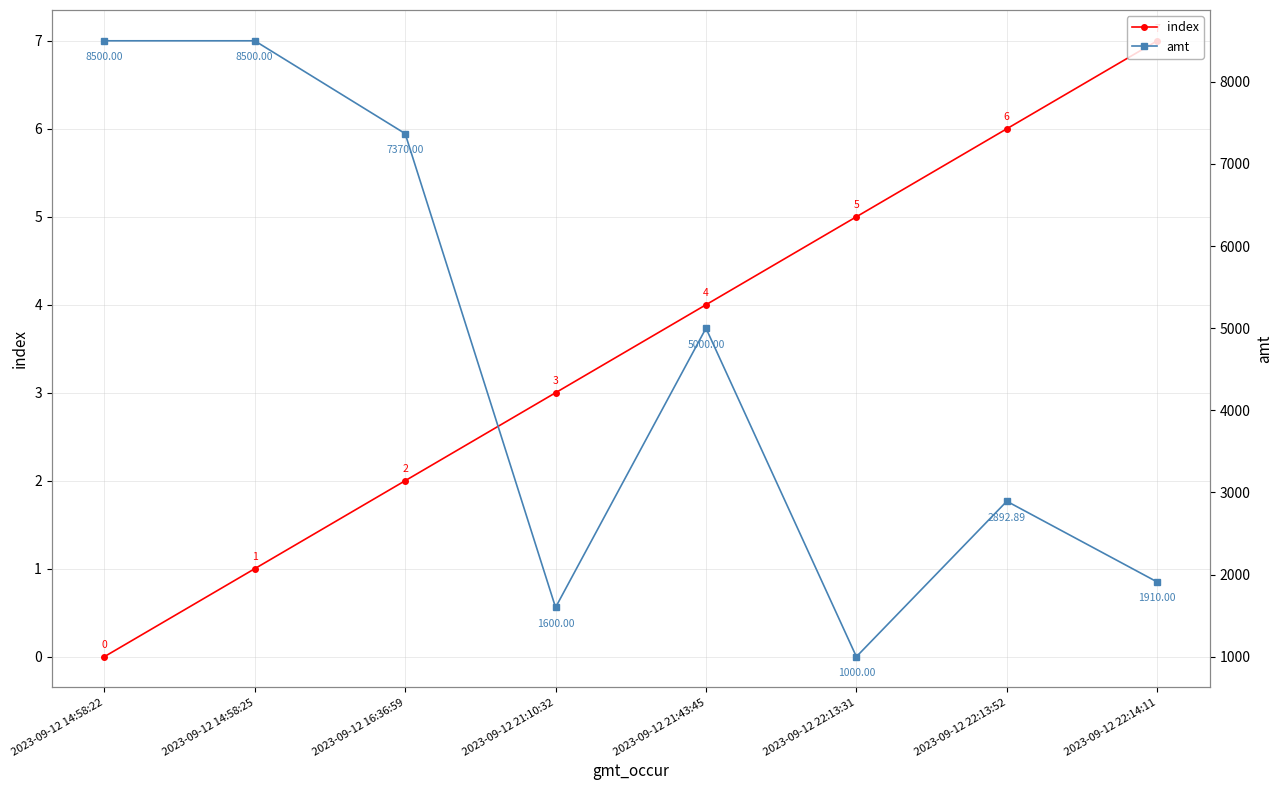

What is the average value of the amt series?

4596.6